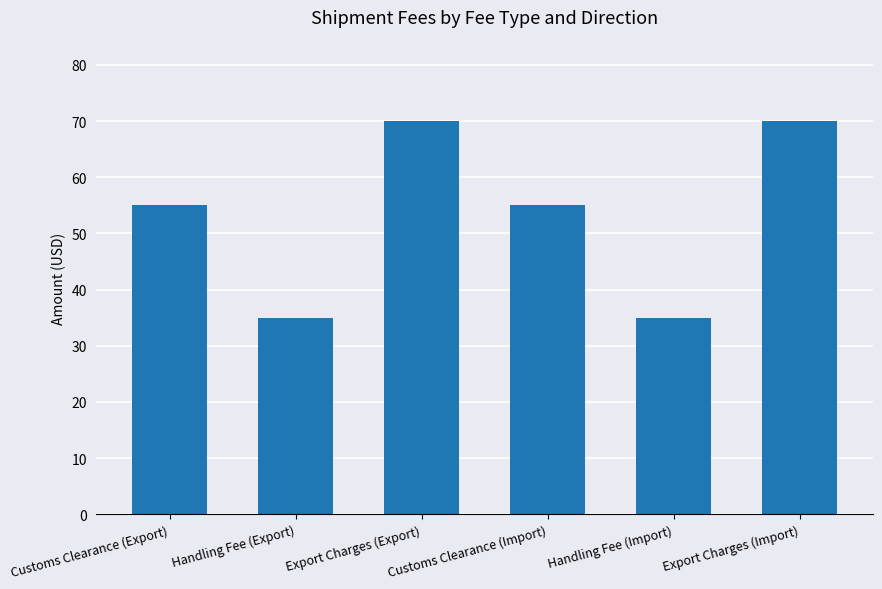

Is it true that the value at Export Charges (Import) is 104?

False